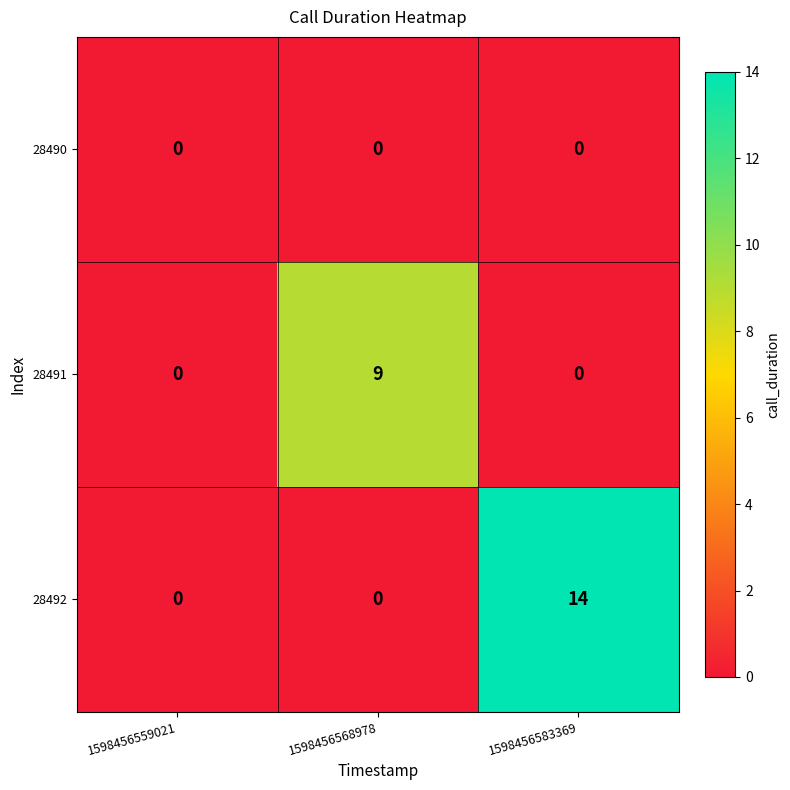

True or false: 28491 has a value of 4 at 1598456559021.

False